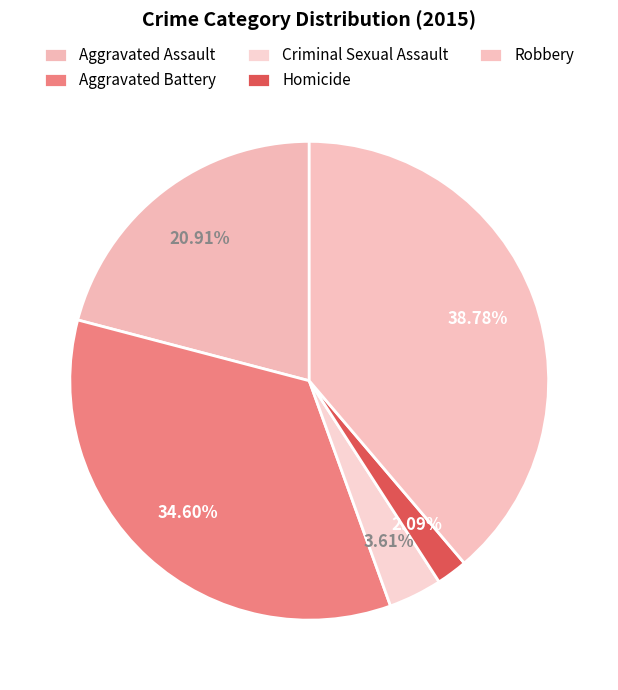

How many segments does this pie chart have?

5